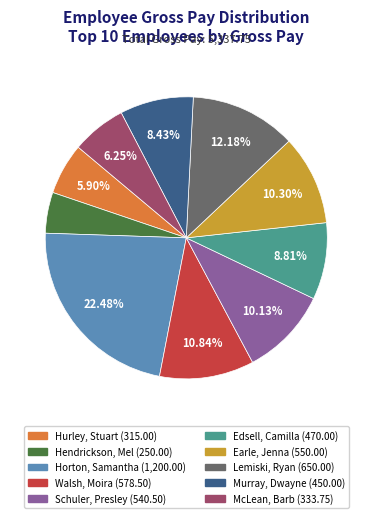

Which slice is the largest?

Horton, Samantha